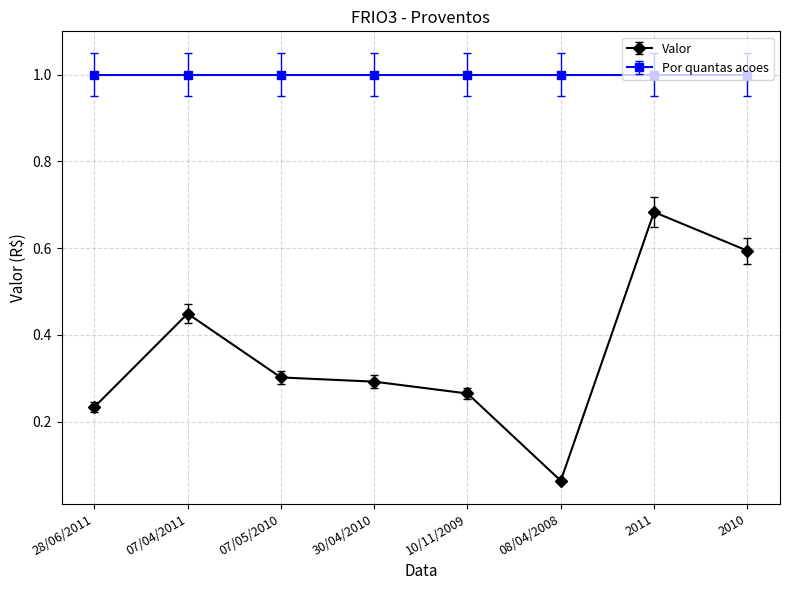

What is the label of the 3rd point from the left?

07/05/2010